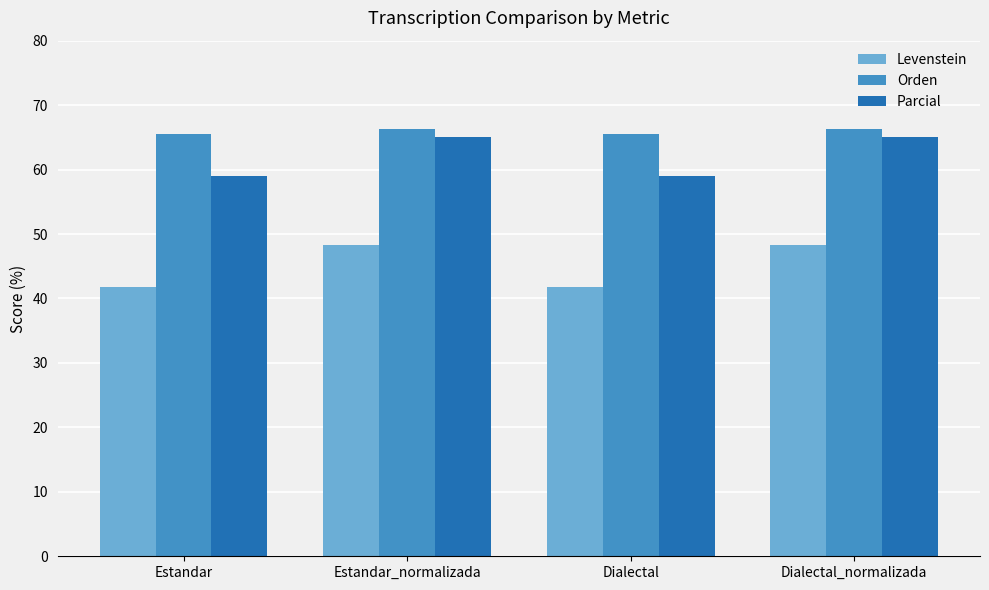

Rank the series at Estandar from highest to lowest value.

Orden, Parcial, Levenstein